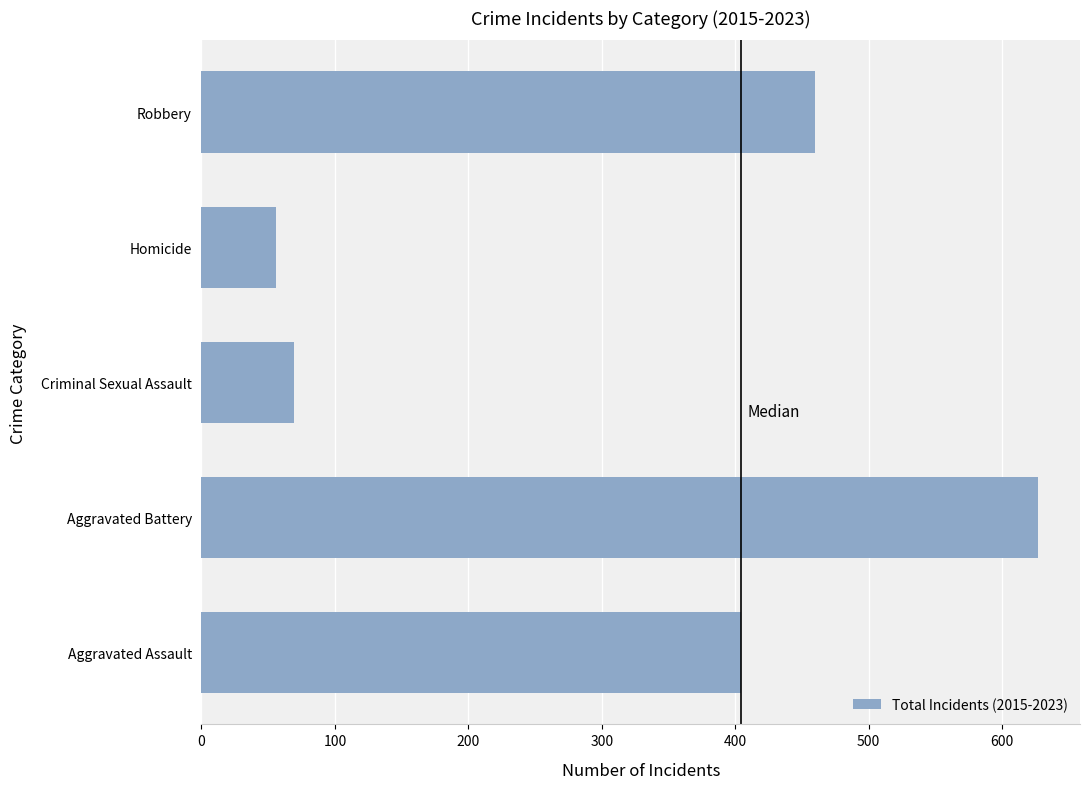

What is the average value?

323